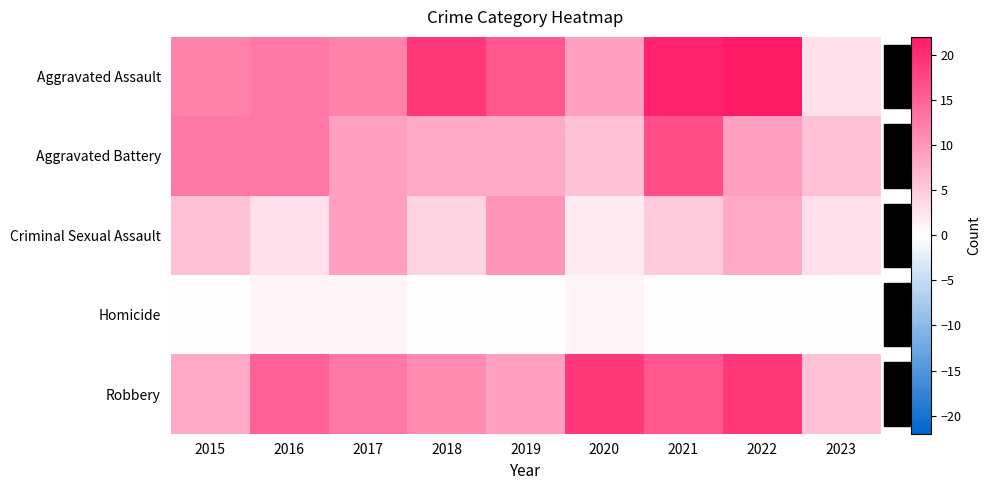

What is the total value across all series at 2019?

43